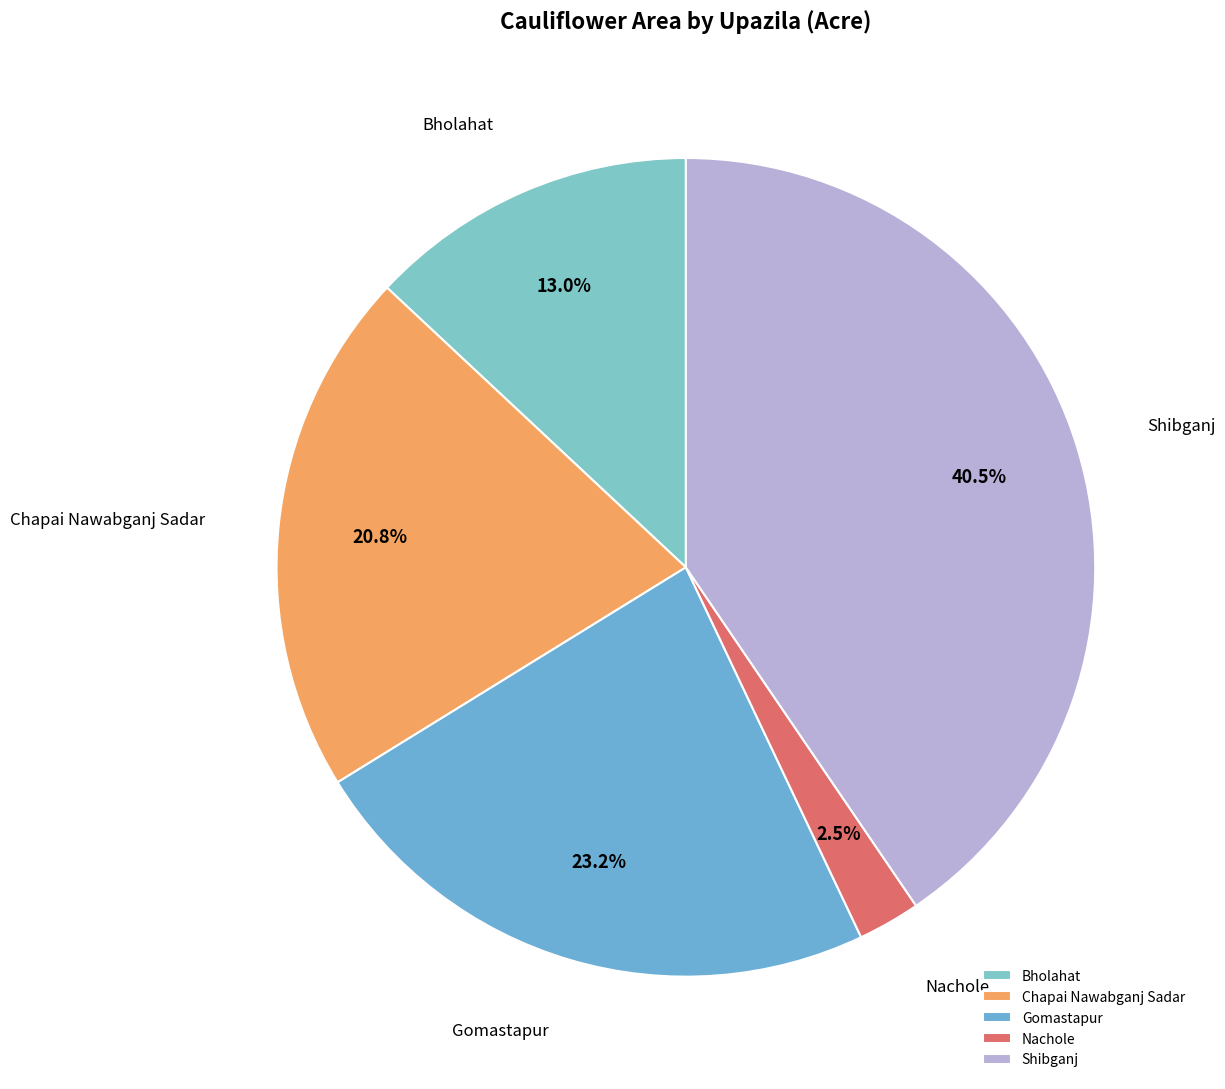

Is Chapai Nawabganj Sadar the majority of the pie?

No